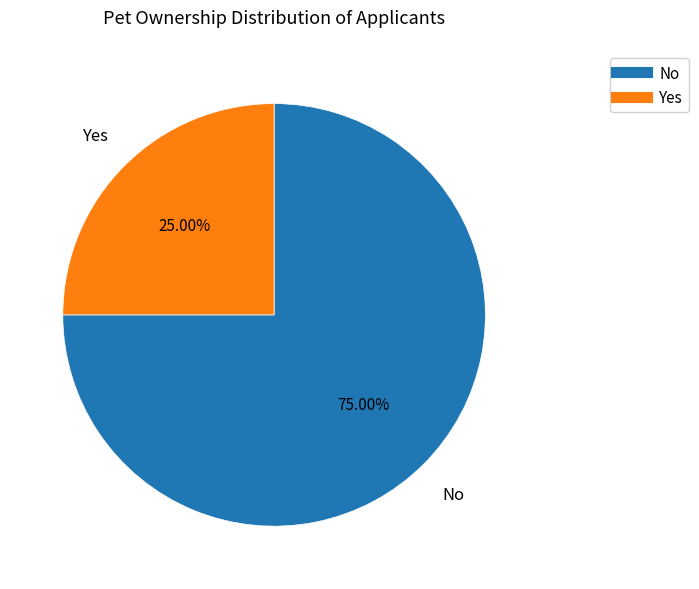

Count the number of slices in the pie.

2